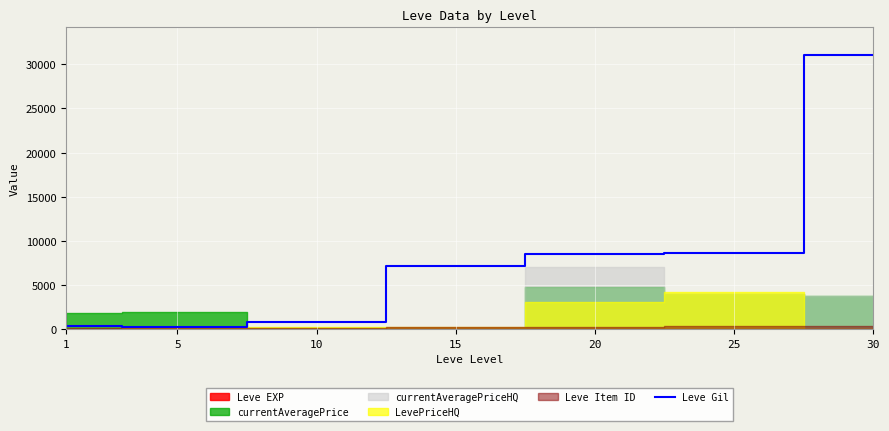

Rank the categories by value from highest to lowest.

30, 25, 20, 15, 10, 1, 5